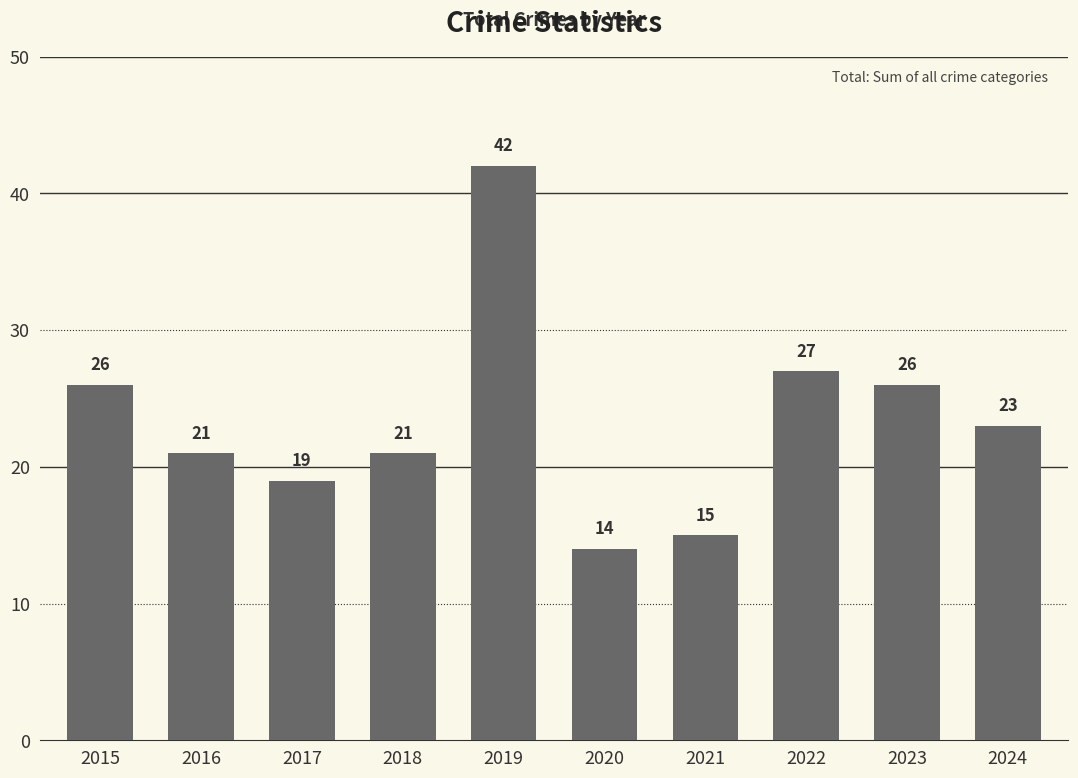

Is it true that the value at 2022 is 27?

True